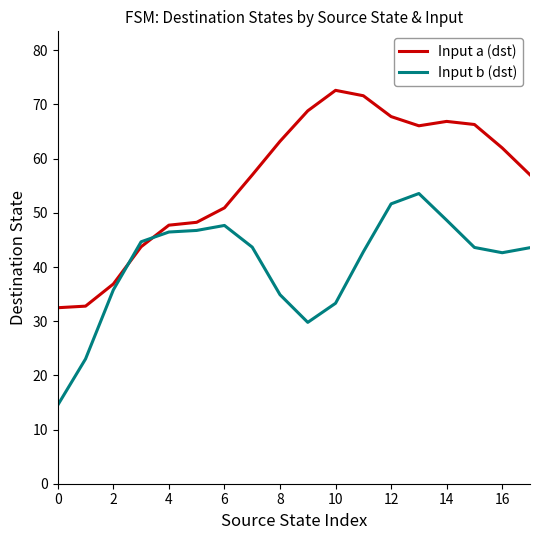

After their last crossing, which series has the higher values: Input a (dst) or Input b (dst)?

Input a (dst)